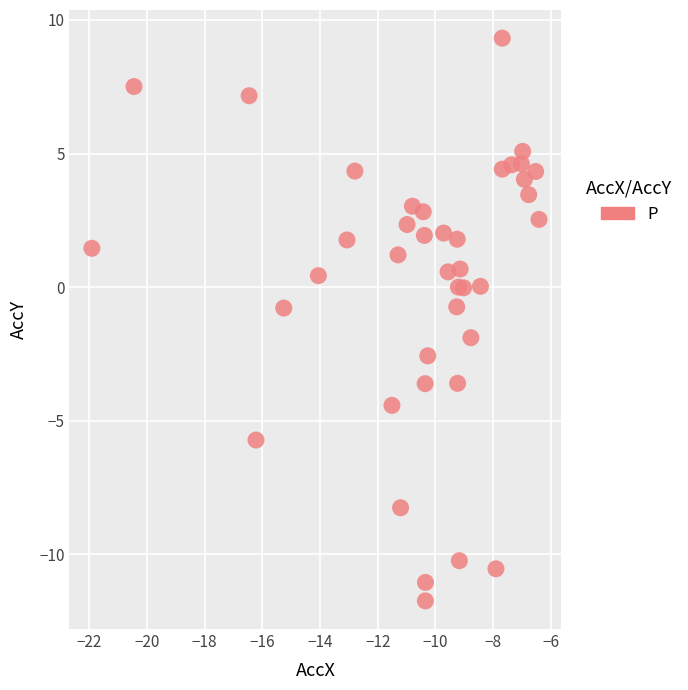

What is the range of X values (max minus min)?

15.5